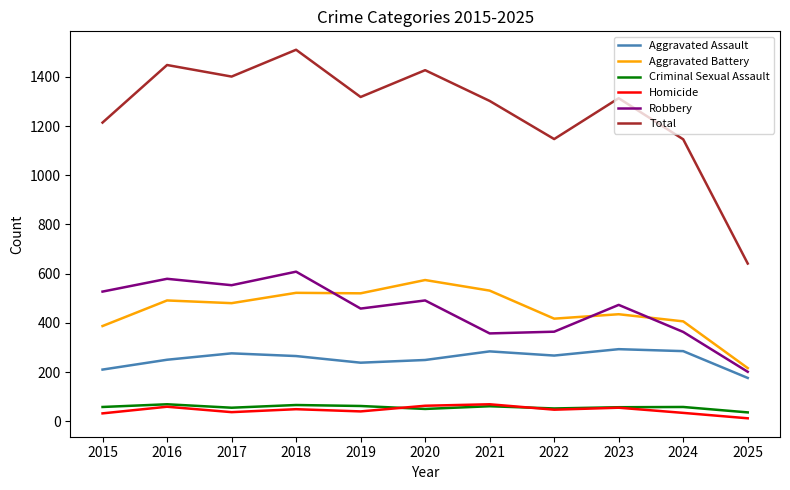

Which series has the largest total across all categories?

Total